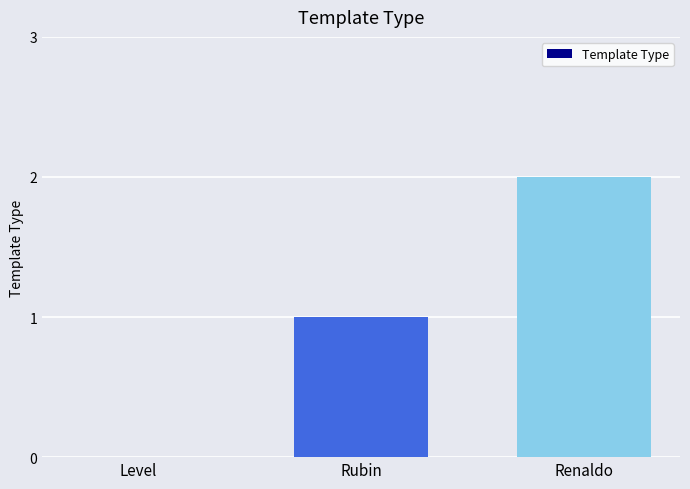

Reading left to right, list all the values displayed in this chart.

Level=0	Rubin=1	Renaldo=2